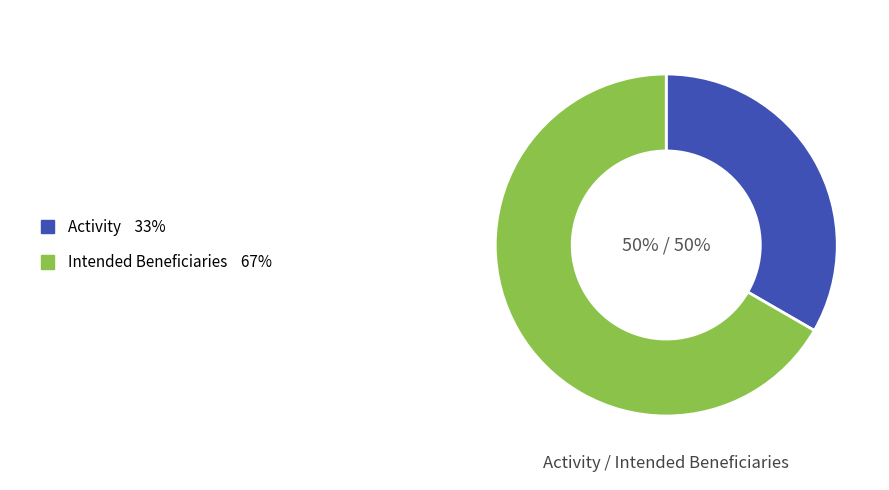

How much of the chart is everything except Intended Beneficiaries?

33.3%